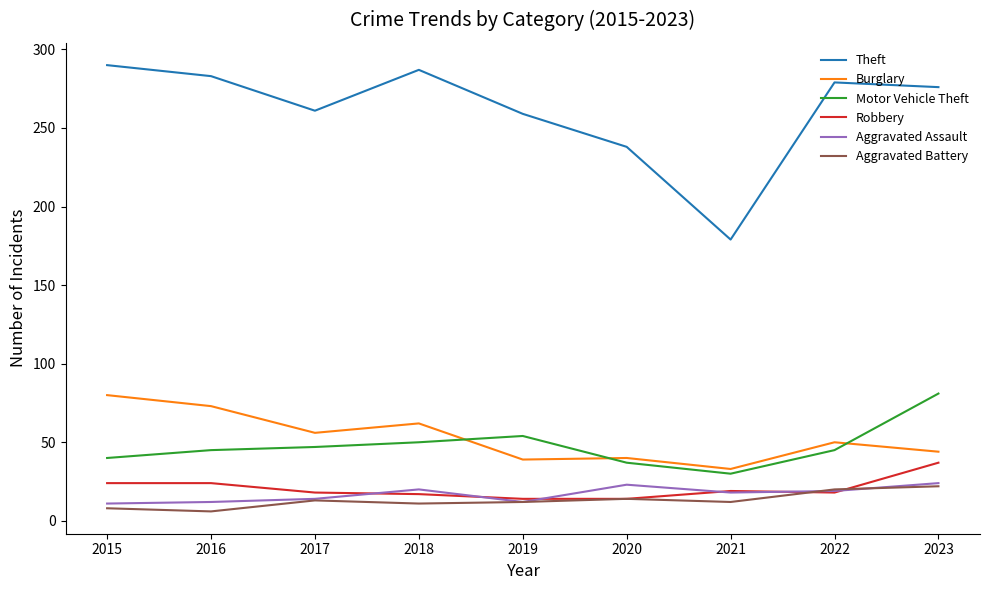

True or false: Burglary and Robbery intersect in this chart.

False